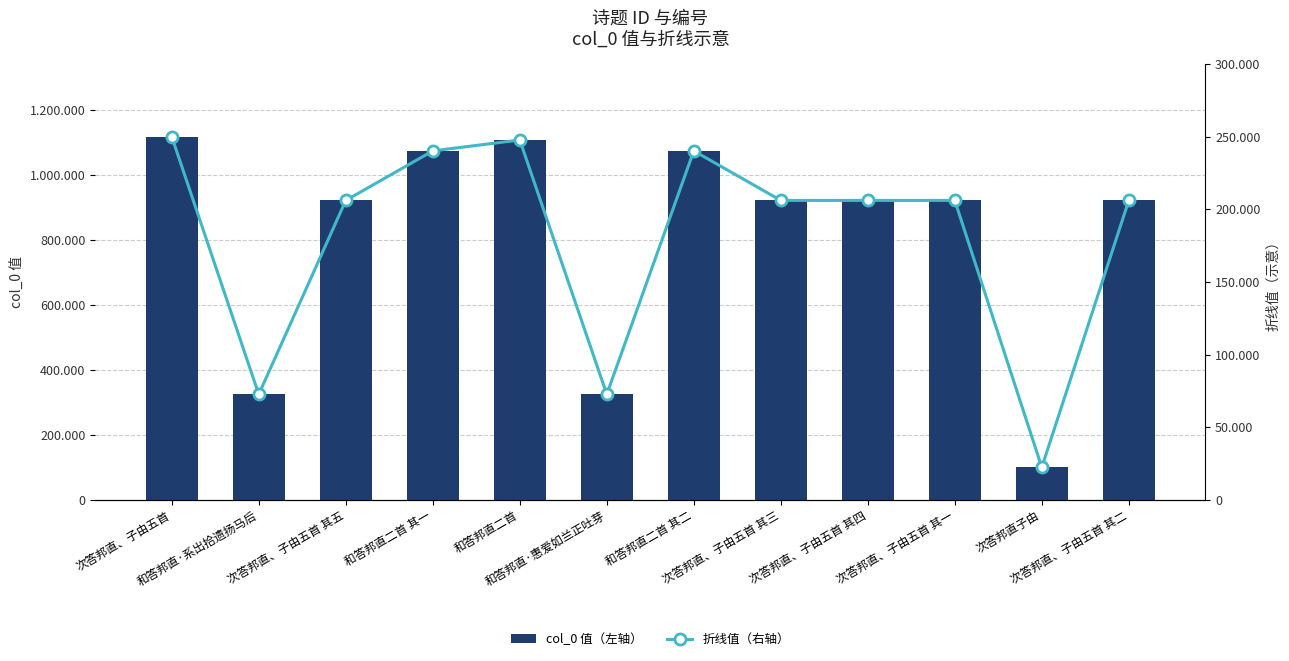

How many values in the 折线值（右轴） series exceed 206189?

6